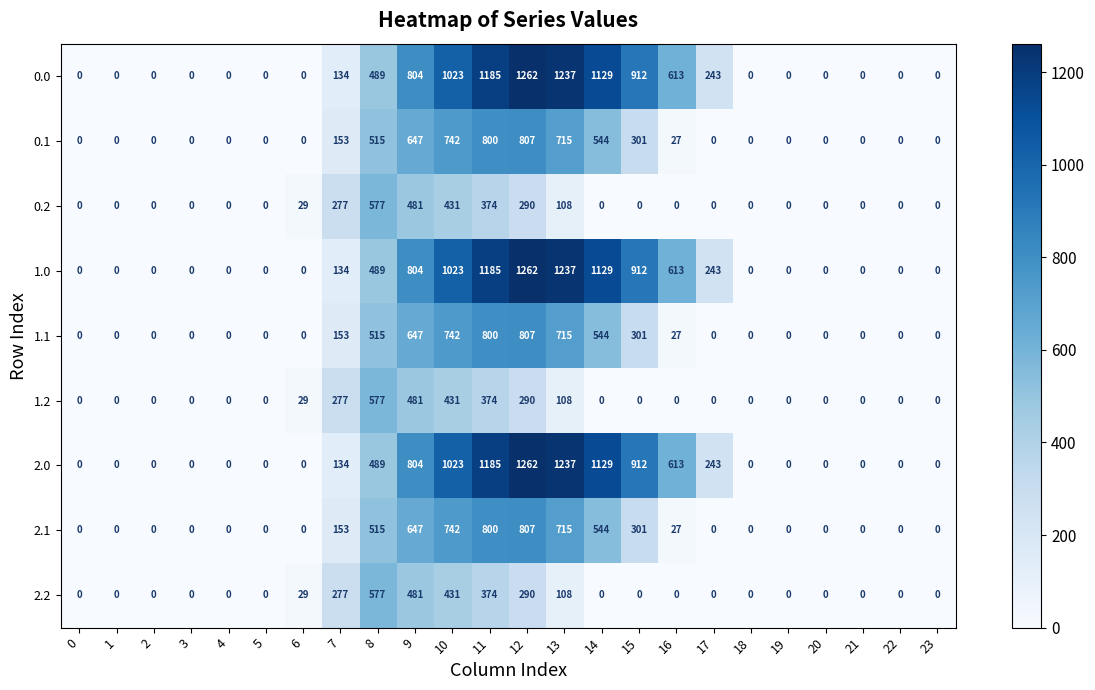

At which label is 1.1 closest to 403?

15